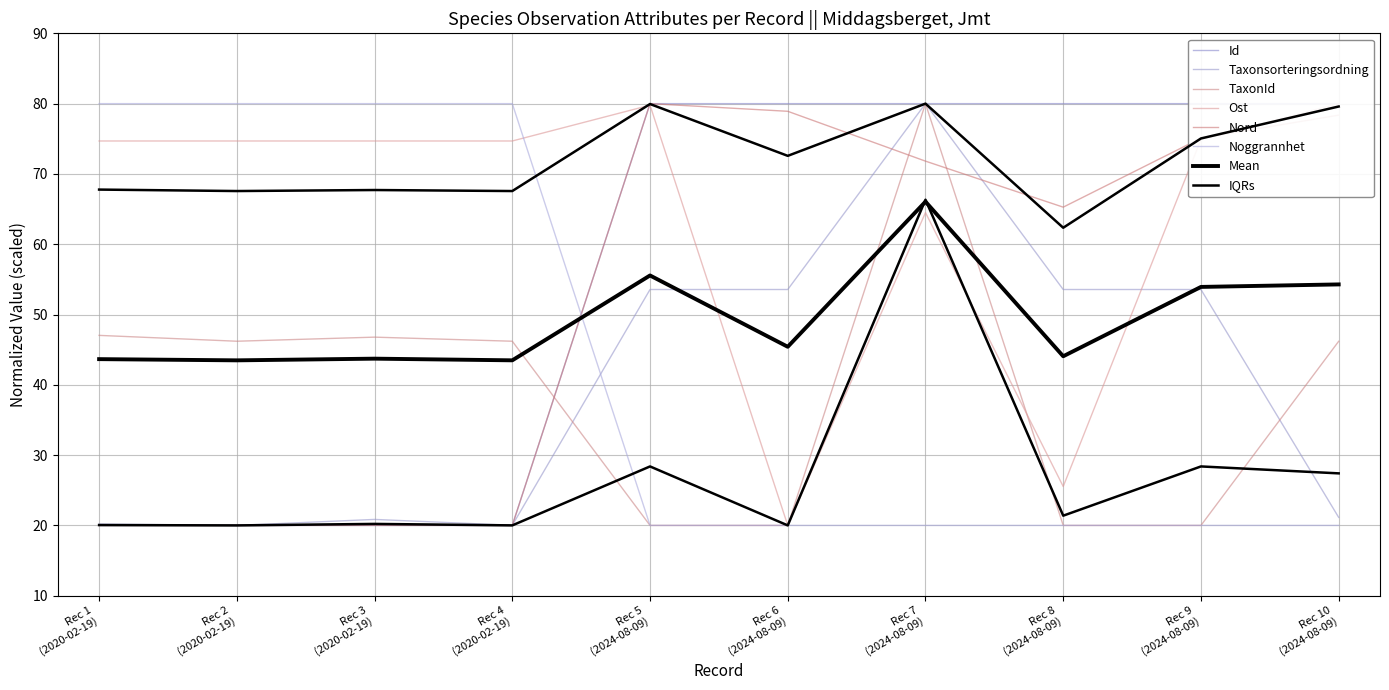

In Taxonsorteringsordning, how many points are higher than both neighbors (excluding endpoints)?

2